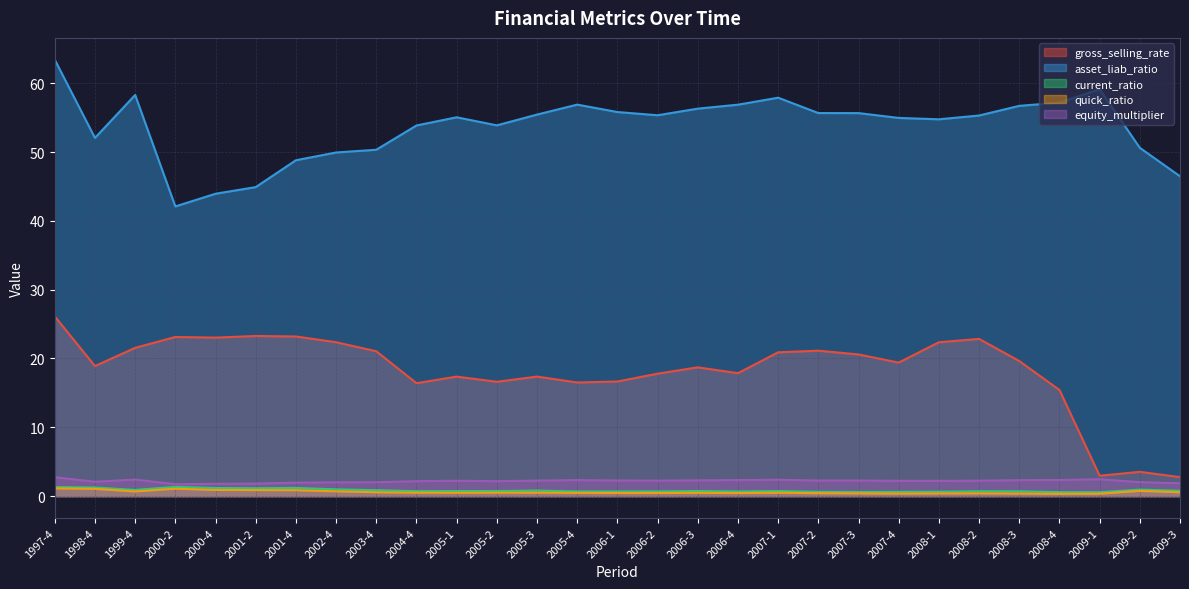

Between 2006-1 and 1998-4, which is larger?

1998-4